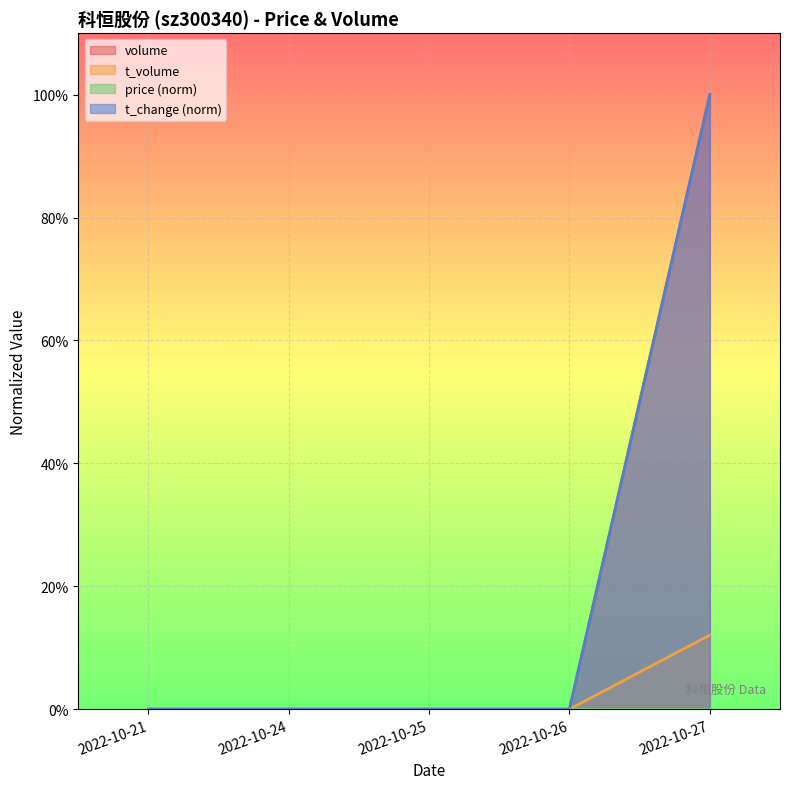

Reading left to right, list all the values displayed in this chart.

volume: 0.0	0.0	0.0	0.0	1.0
t_volume: 0.0	0.0	0.0	0.0	0.1
t_change: 0.0	0.0	0.0	0.0	1.0